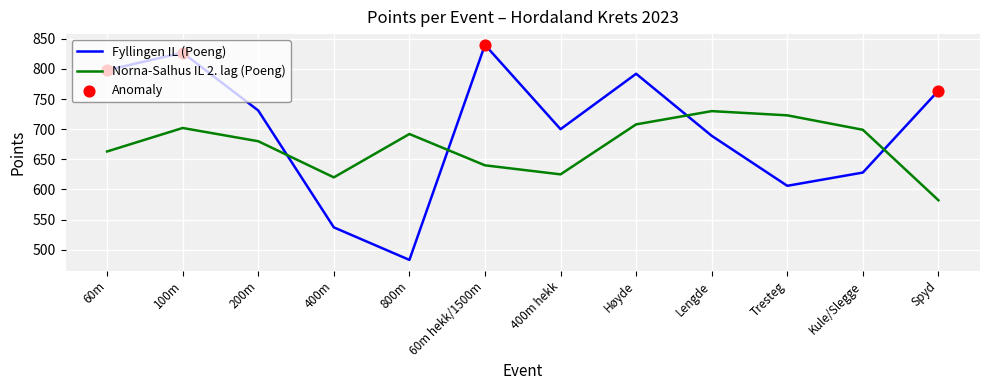

At which category is the sum across all series the highest?

100m